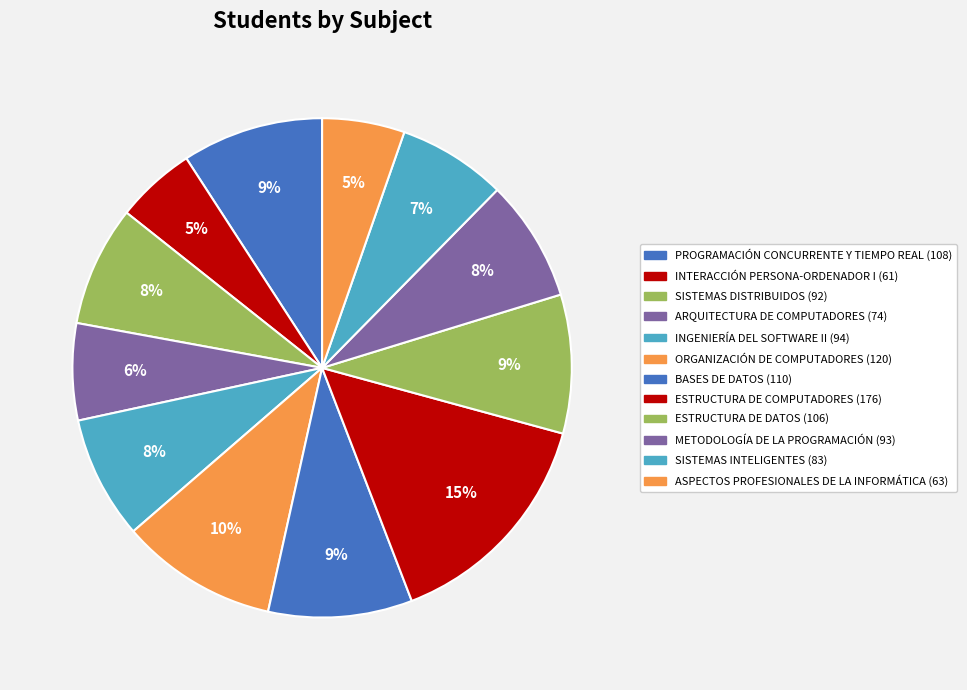

What is the change in value from INGENIERÍA DEL SOFTWARE II to BASES DE DATOS?

+16